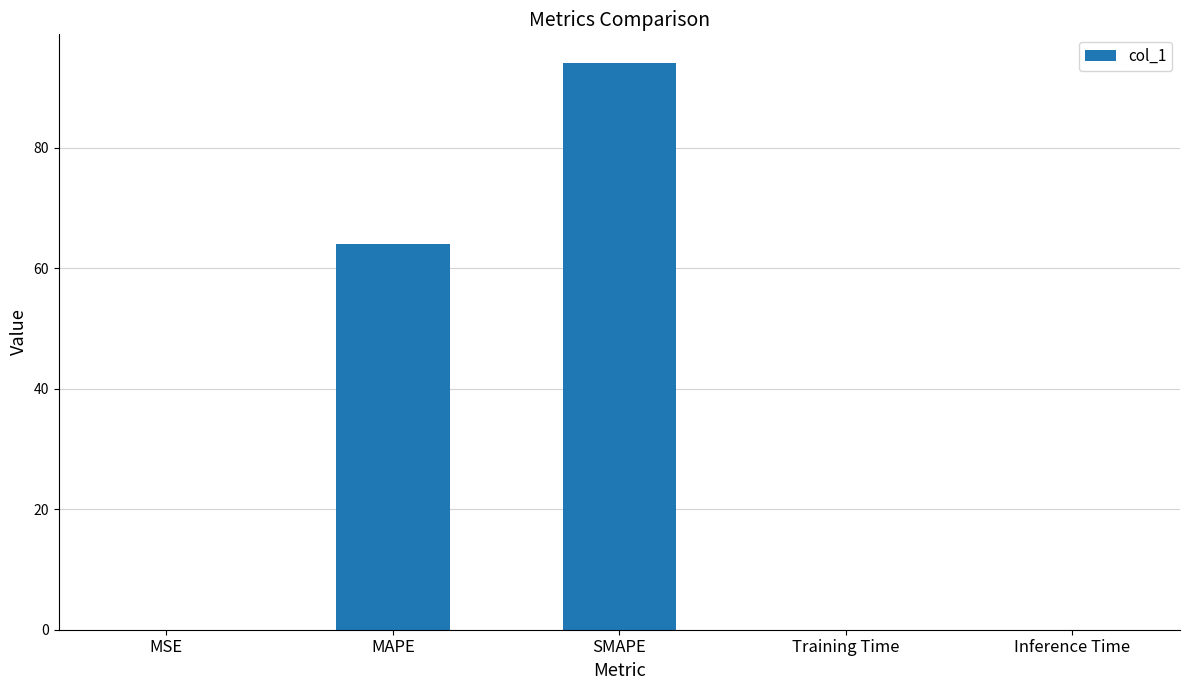

How many data points does each series have?

5